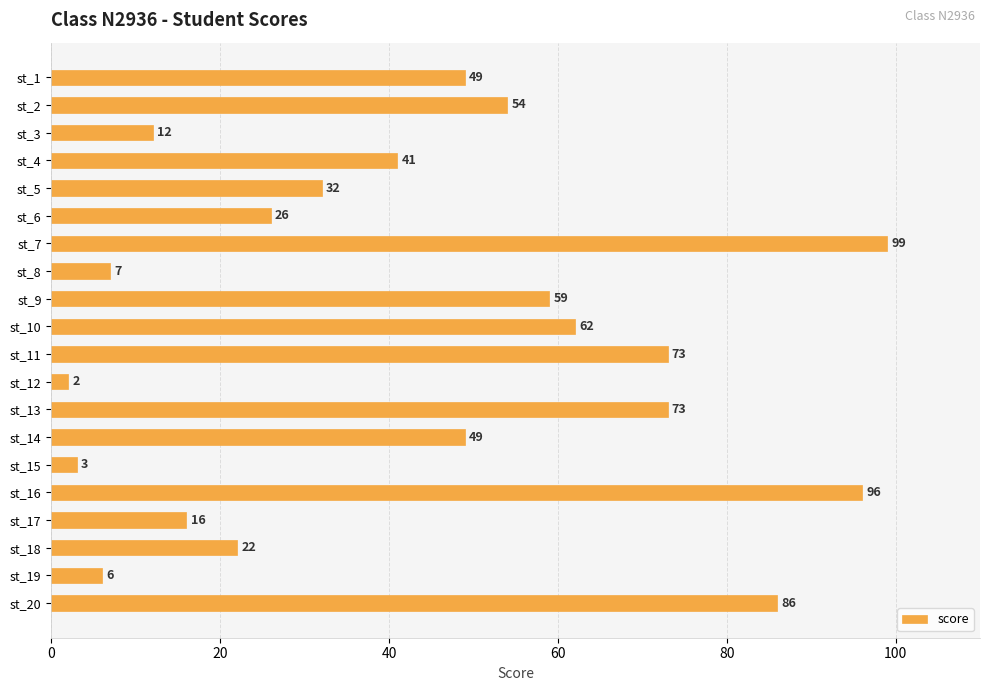

What is the ratio of the value at st_11 to the value at st_12?

36.5